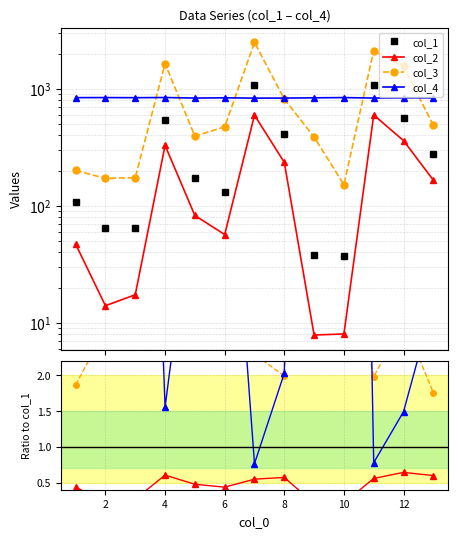

True or false: col_1 and col_3 intersect in this chart.

False